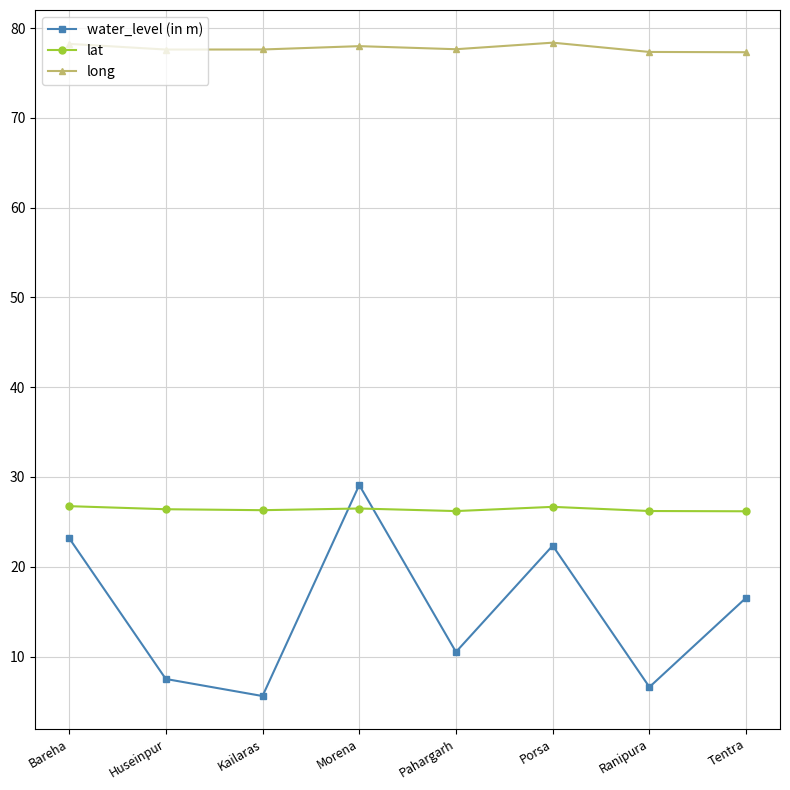

What is the maximum value for lat?

26.7